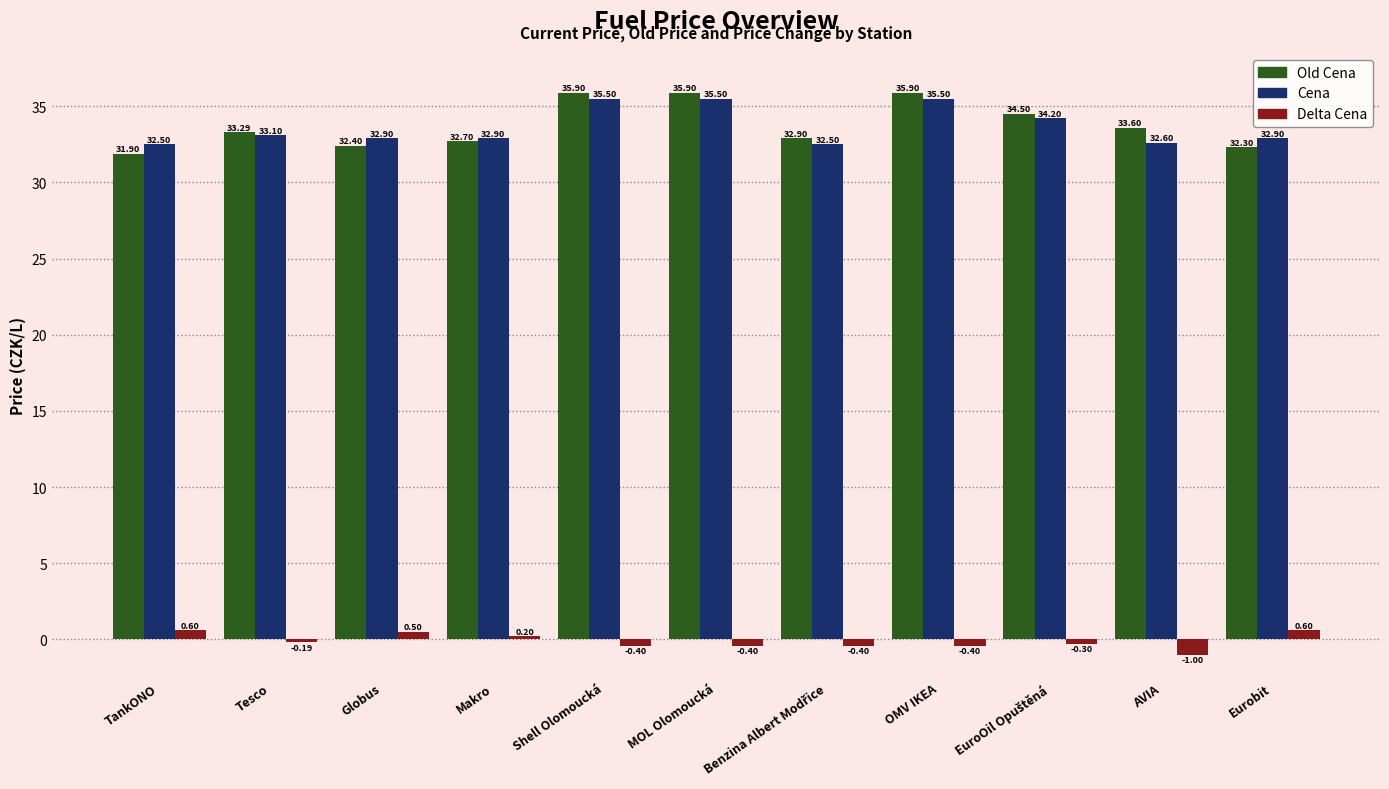

The Old Cena series shows 47.7 at Tesco. True or false?

False